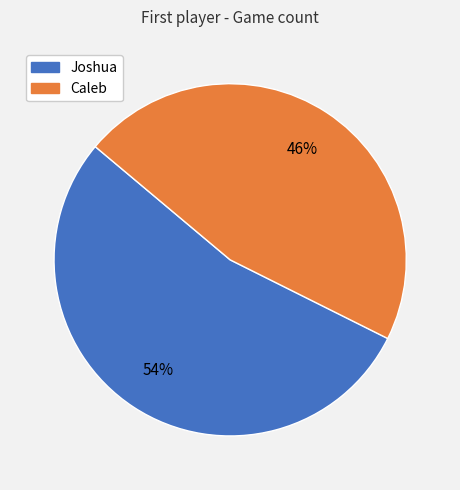

To the nearest percent, what percentage of the pie is Joshua?

54%